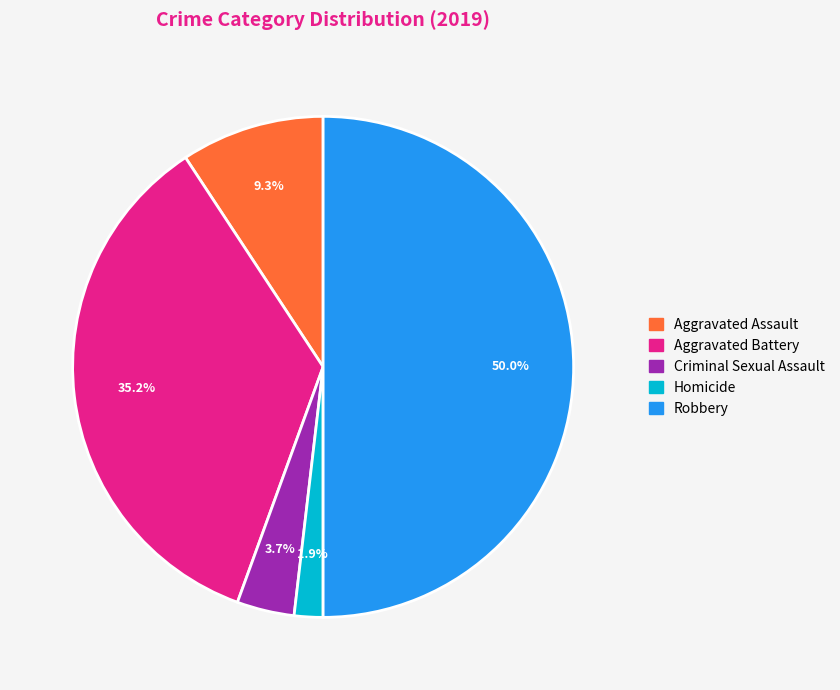

To the nearest percent, what portion does Homicide represent?

2%